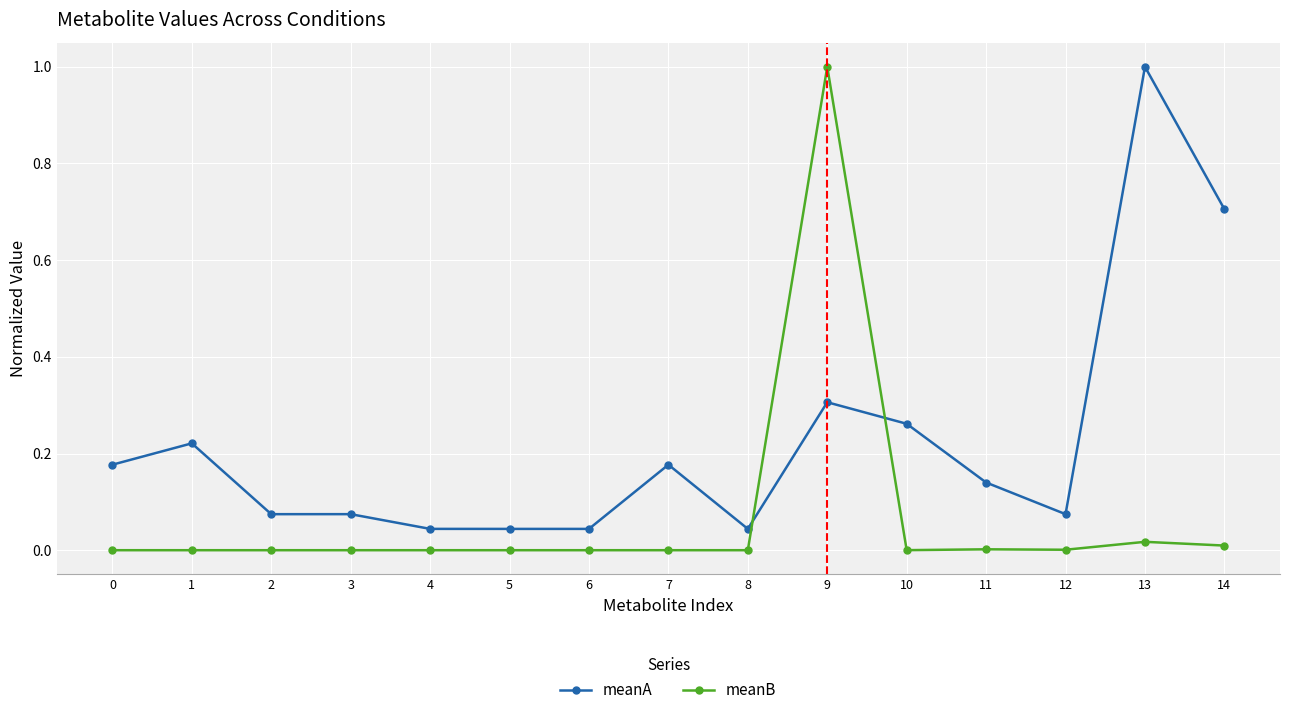

How many intersections are there between meanB and meanA?

2